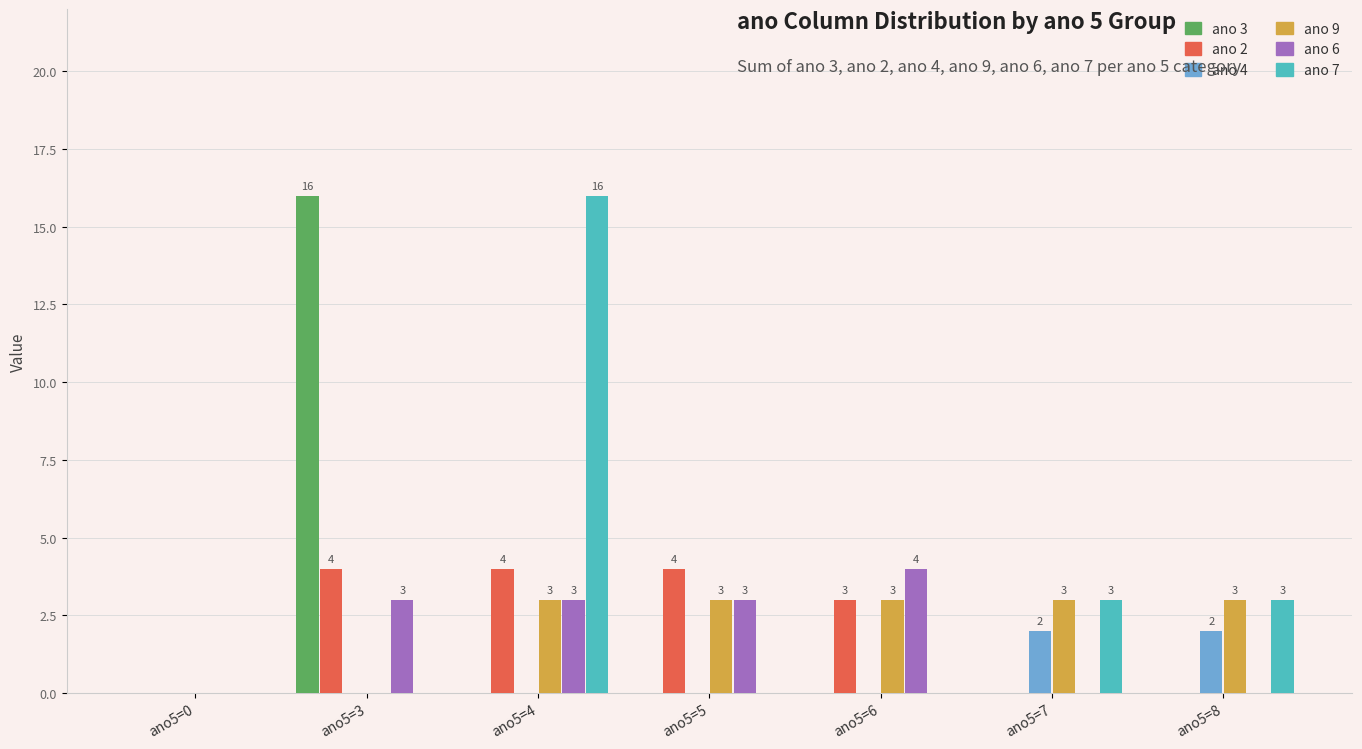

Does the chart contain stacked bars?

No